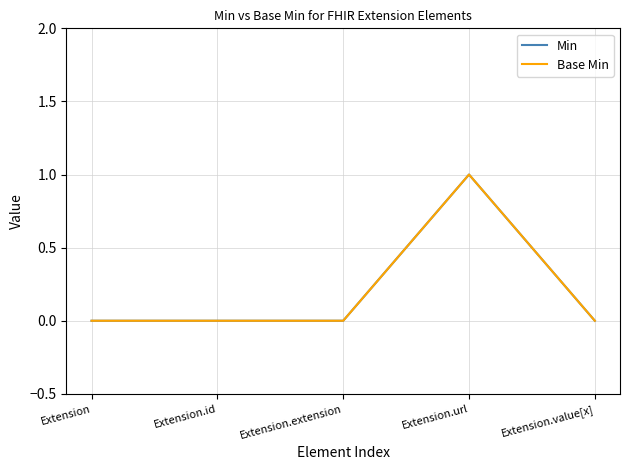

Which series changed the most between Extension.id and Extension.url?

Min